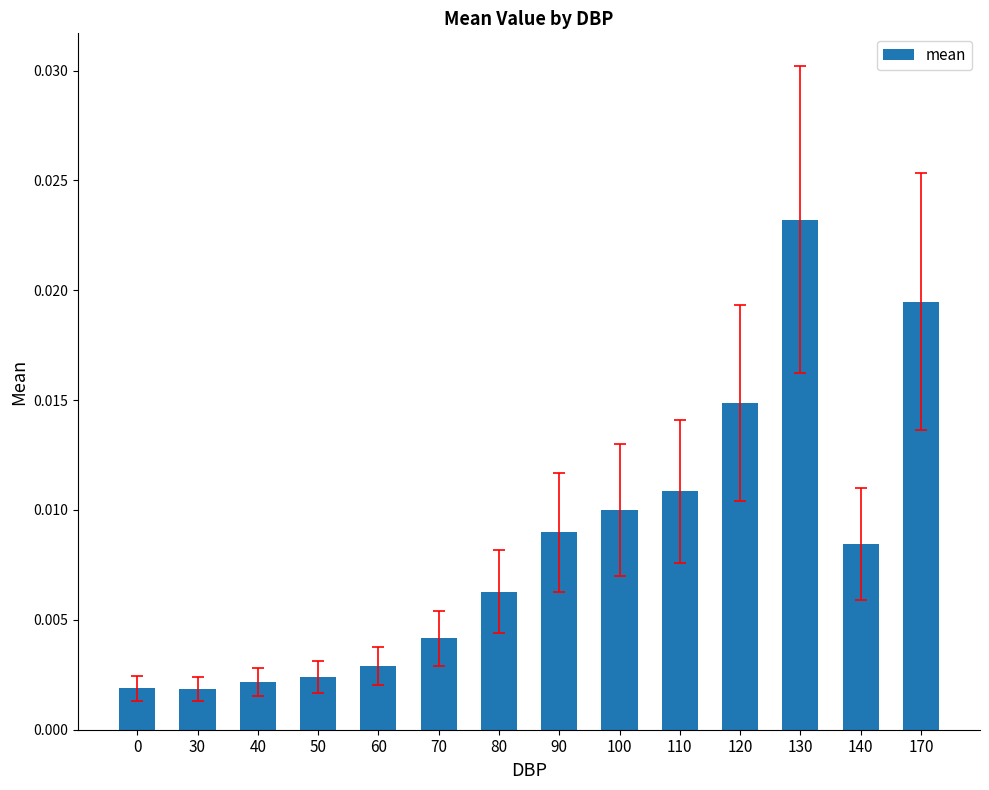

Between 110 and 70, which is larger?

110